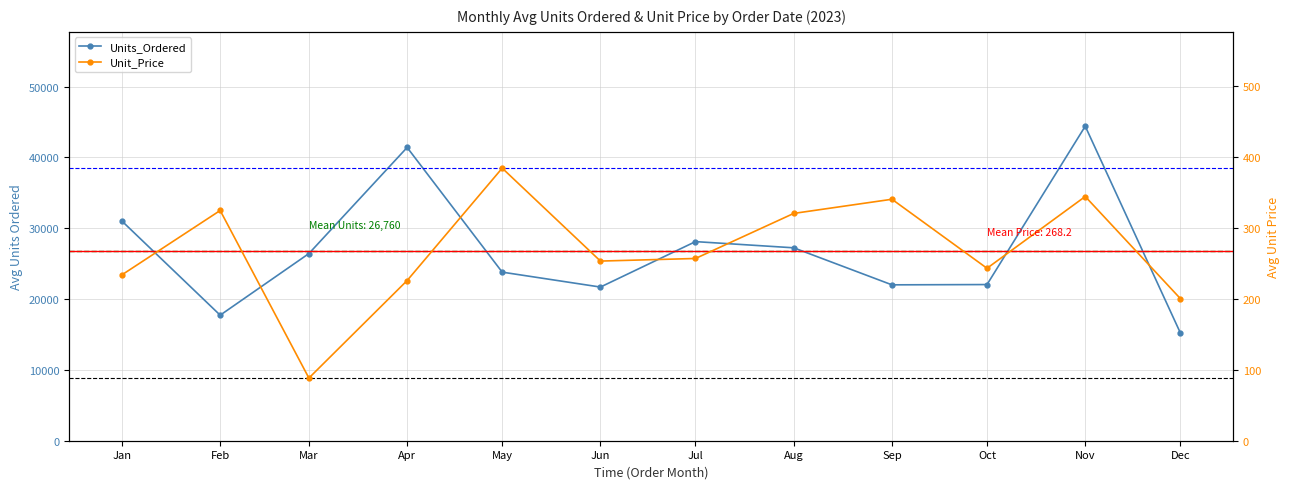

Where is Units_Ordered nearest to the value 29823?

Jan